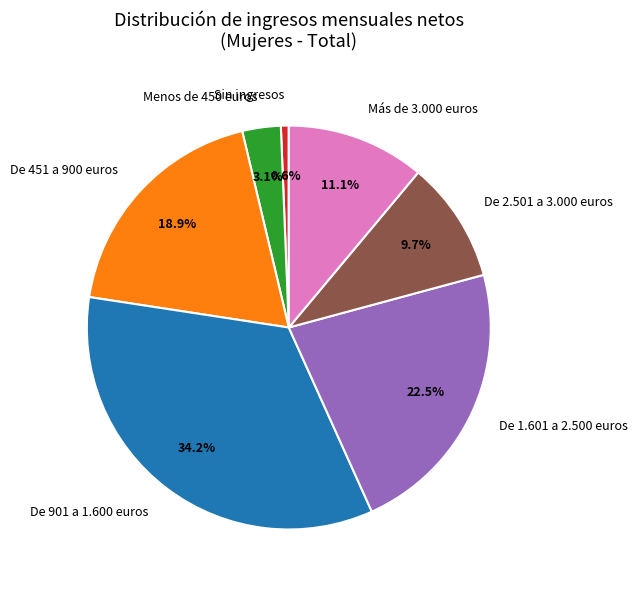

What percentage do Sin ingresos and Menos de 450 euros together represent?

3.7%